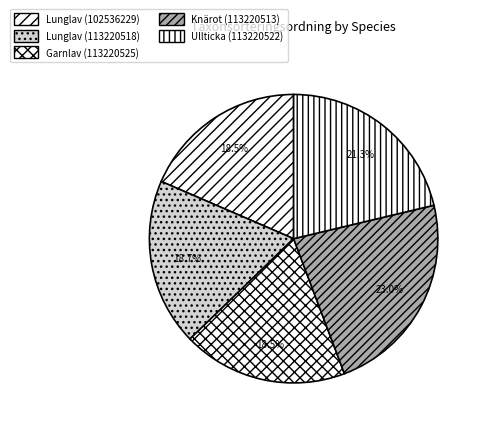

How many segments does this pie chart have?

5